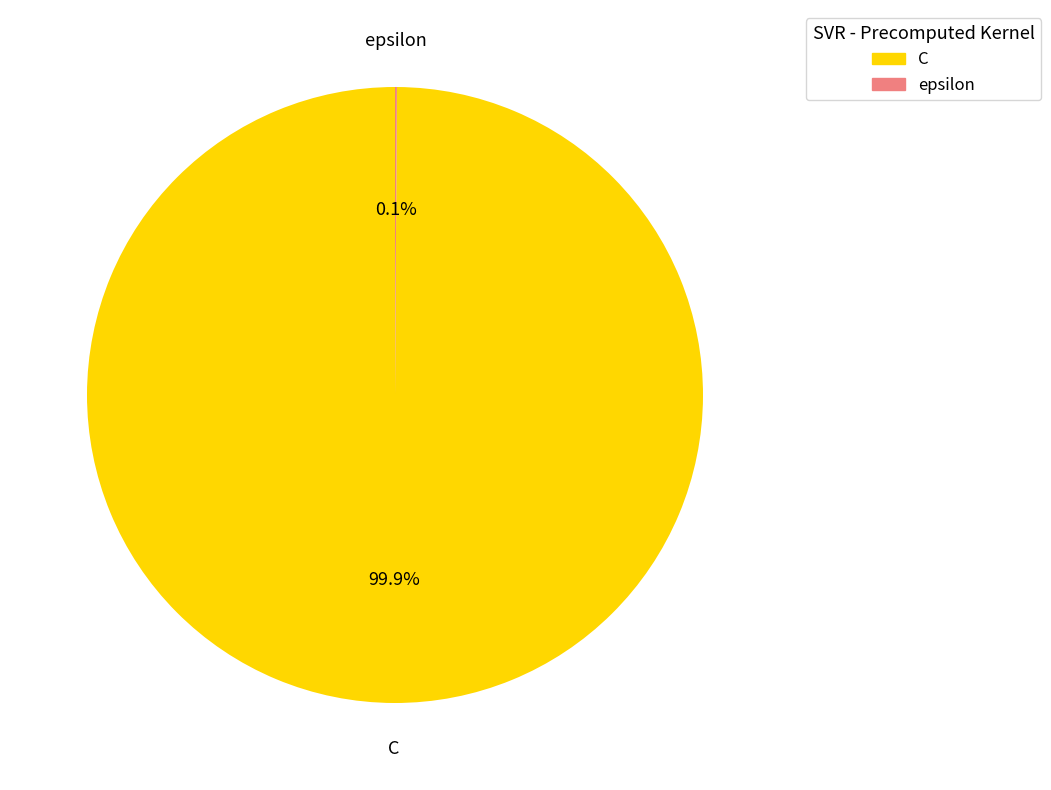

Which category has the biggest portion of the pie?

C